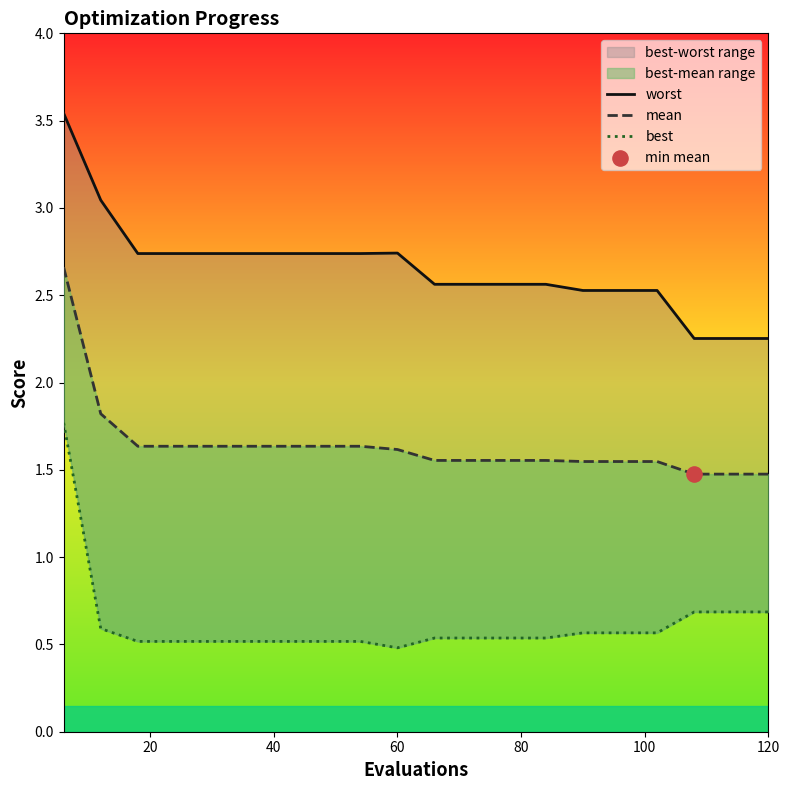

Which series reaches the minimum Y coordinate?

best